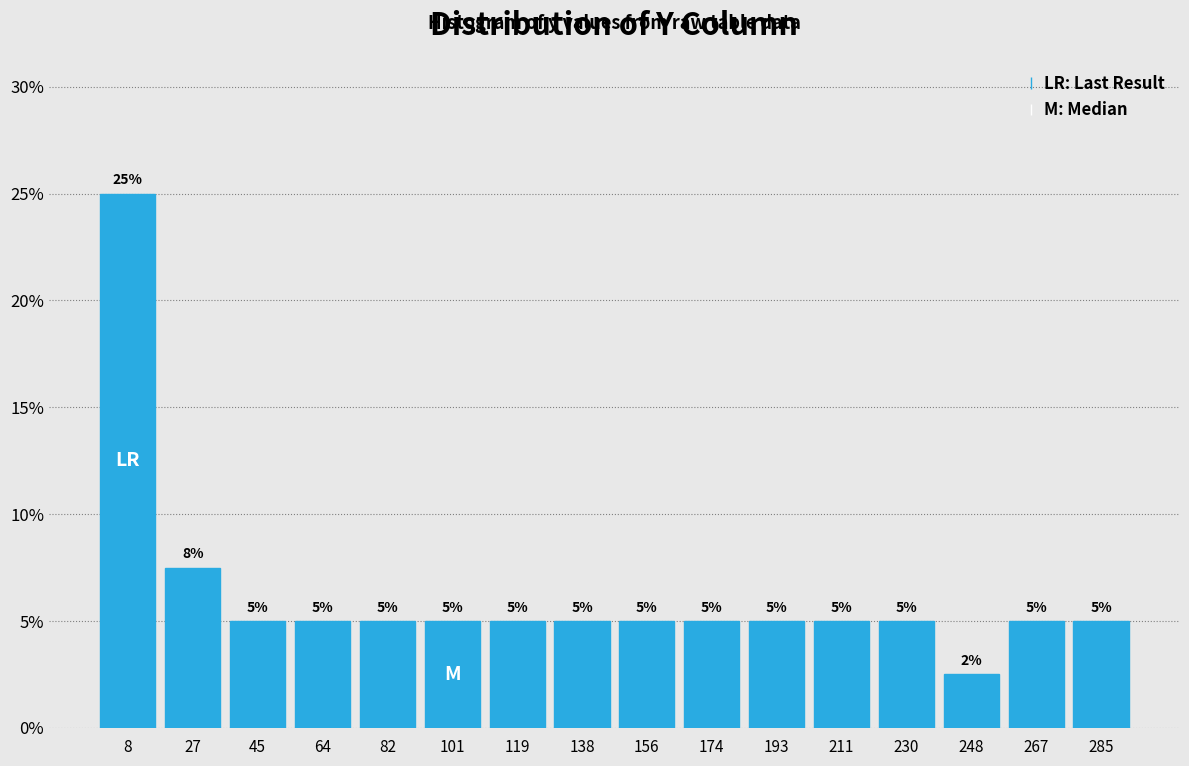

Which range on the x-axis has the tallest bar?

0 to 18